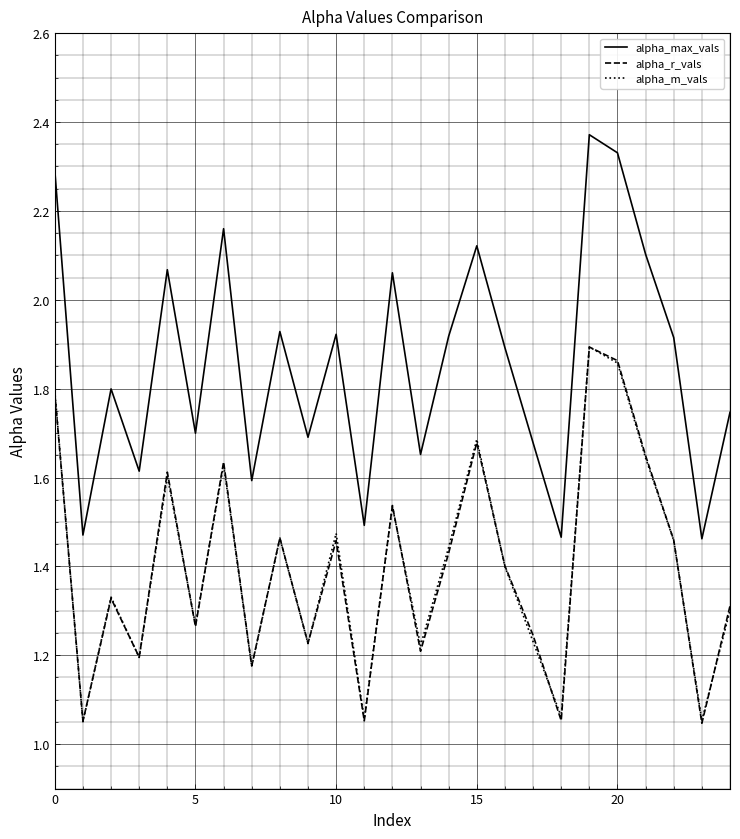

Which series has the largest range (max minus min)?

alpha_max_vals